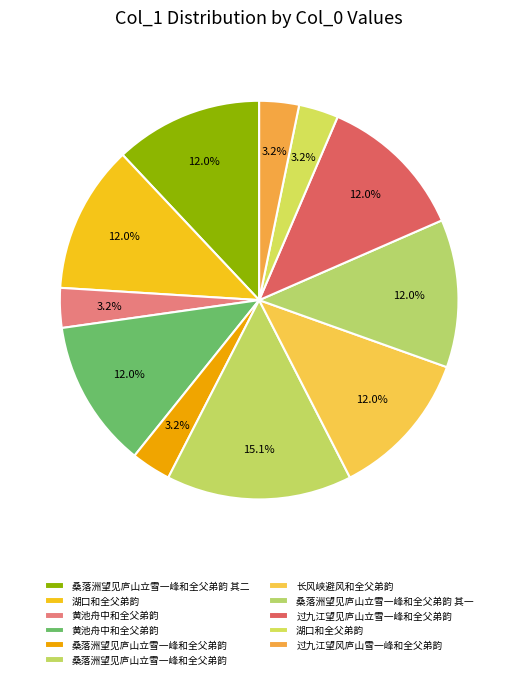

To the nearest percent, what is the average slice percentage?

9%